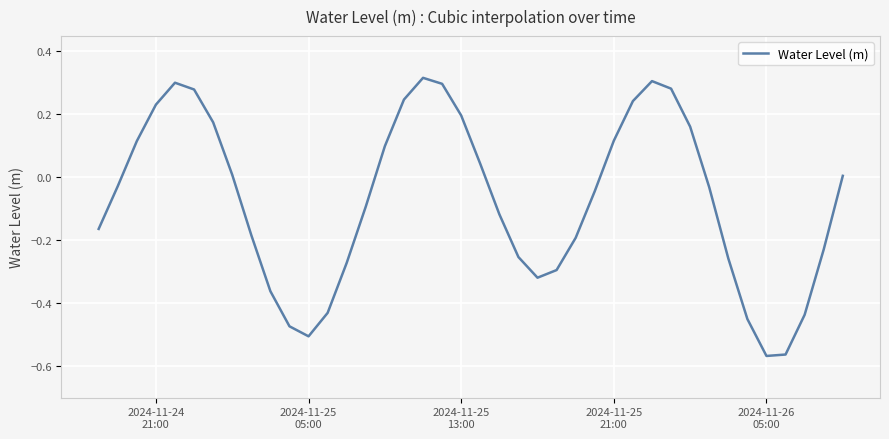

What is the difference between the maximum and minimum values?

0.9